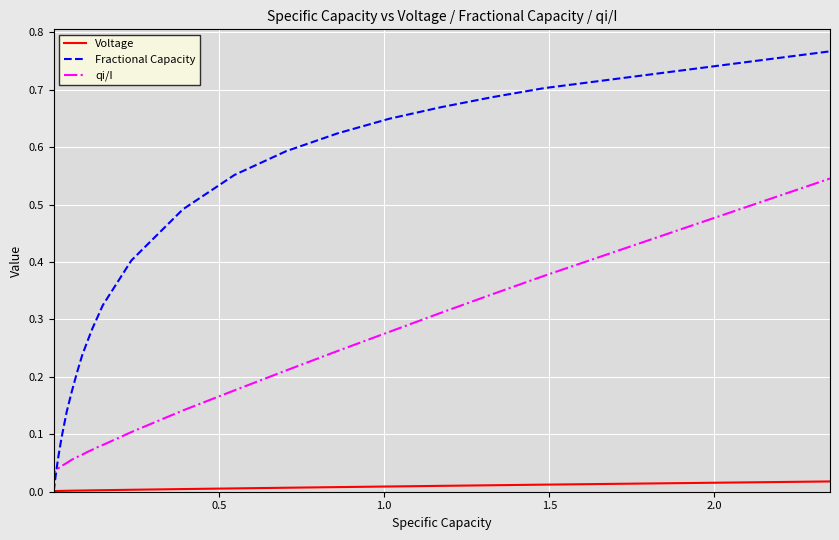

True or false: qi/I and Fractional Capacity cross at least once.

True